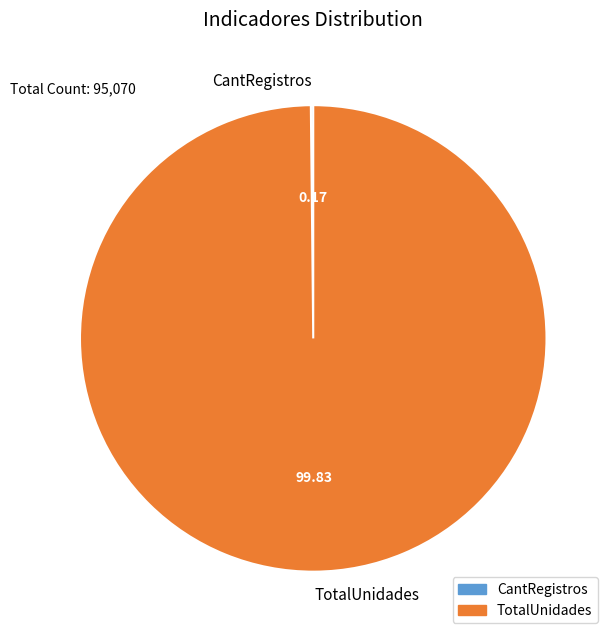

Which slice is the largest?

TotalUnidades